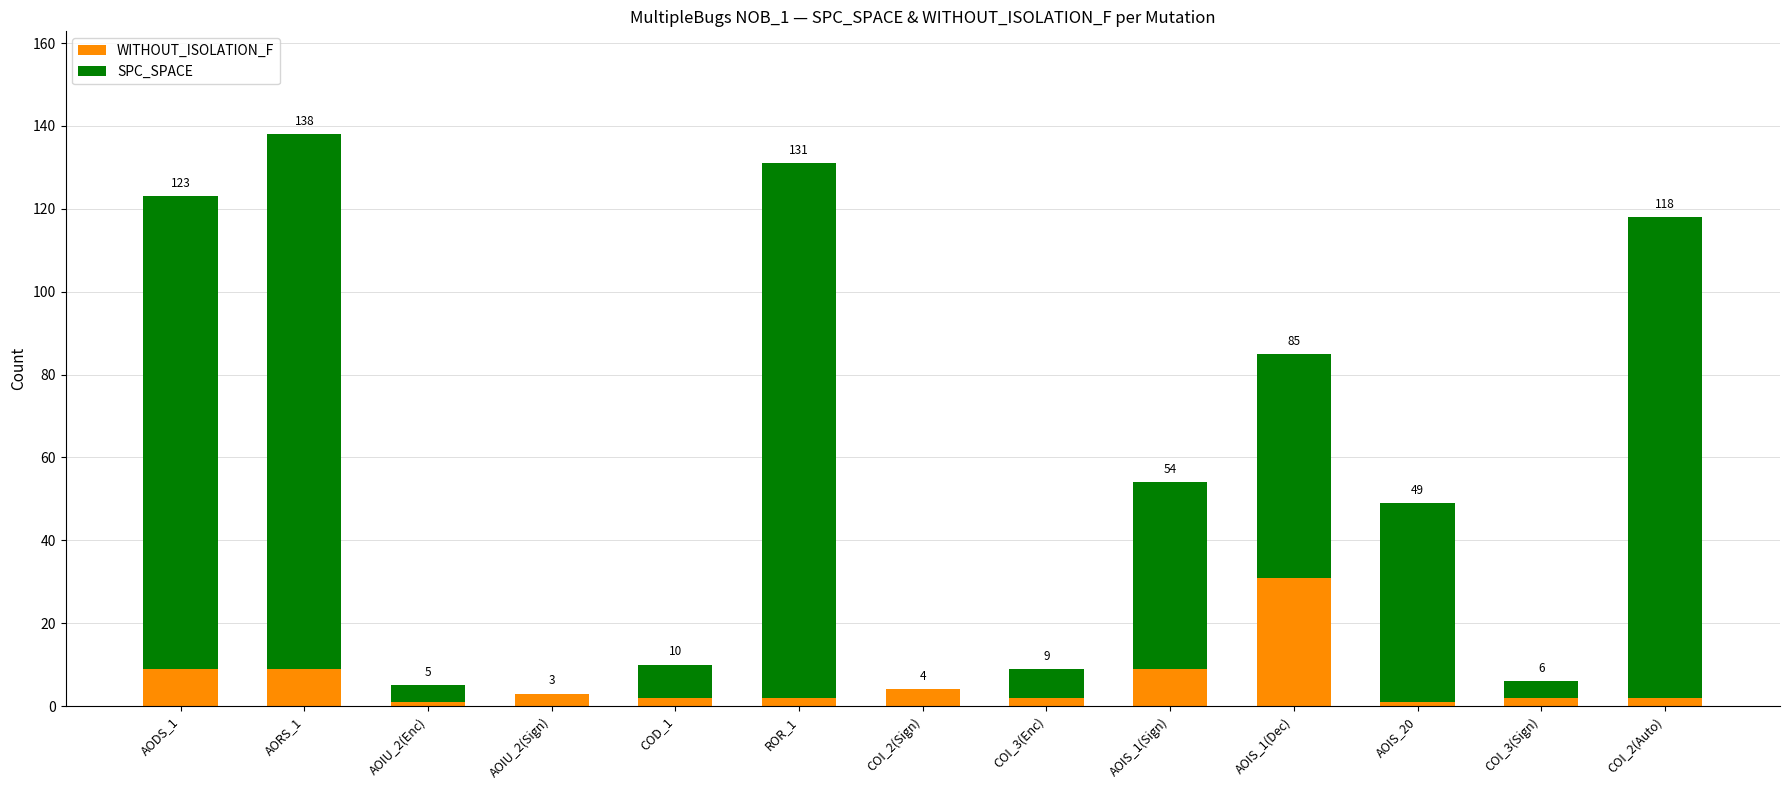

What is the value of the WITHOUT_ISOLATION_F bar at the 10th from the left?

31